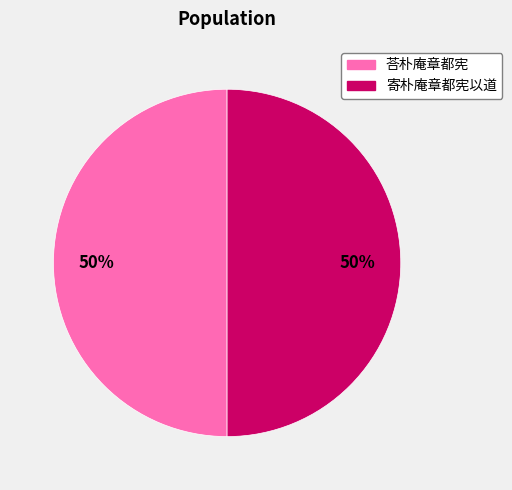

Approximately how many times larger is the value at 寄朴庵章都宪以道 compared to 荅朴庵章都宪?

1.0